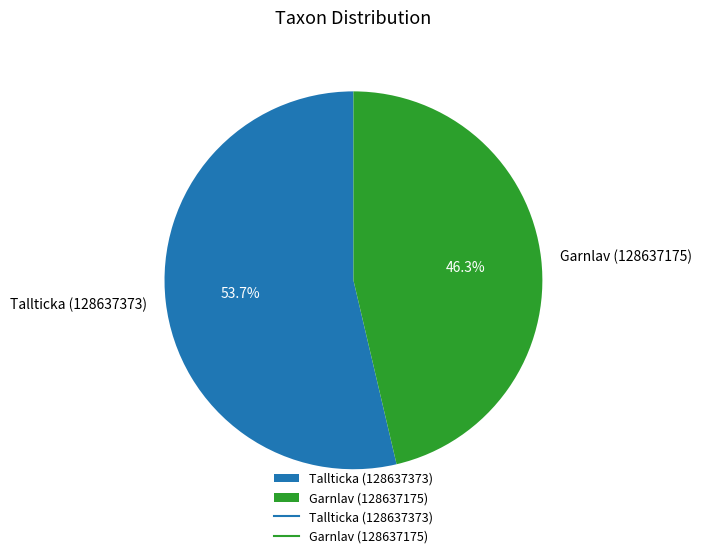

True or false: Tallticka (128637373) accounts for 54% of the total.

True